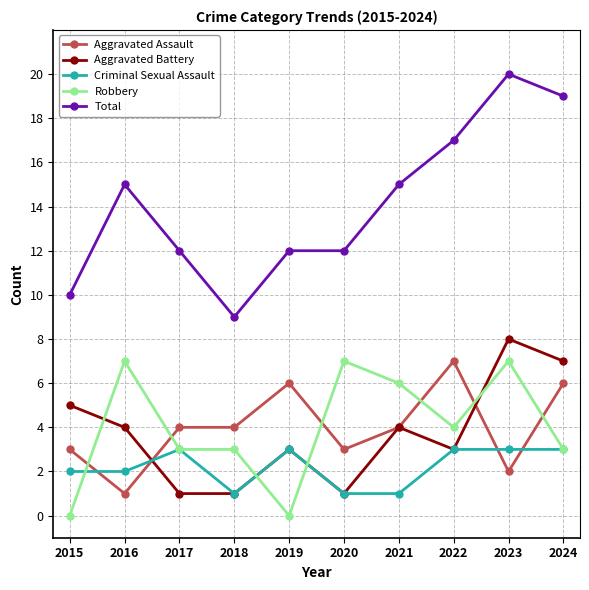

True or false: Total and Aggravated Assault cross at least once.

False